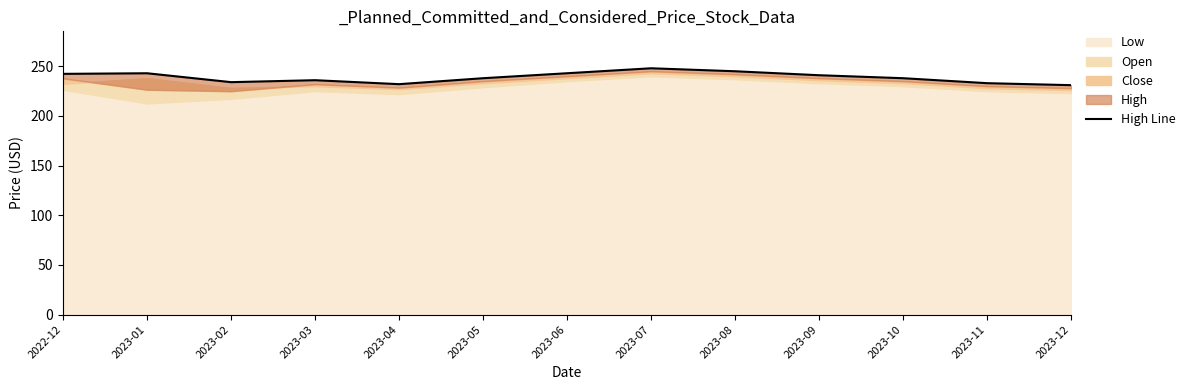

Approximately how many times larger is the value at 2023-09 compared to 2023-05?

1.0